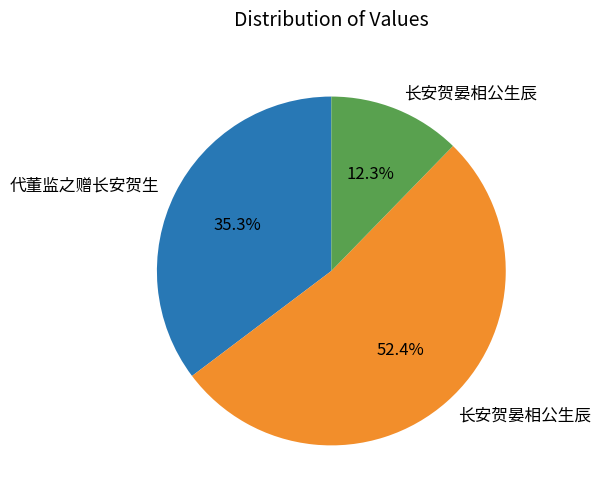

Is there a majority slice in this chart?

Yes